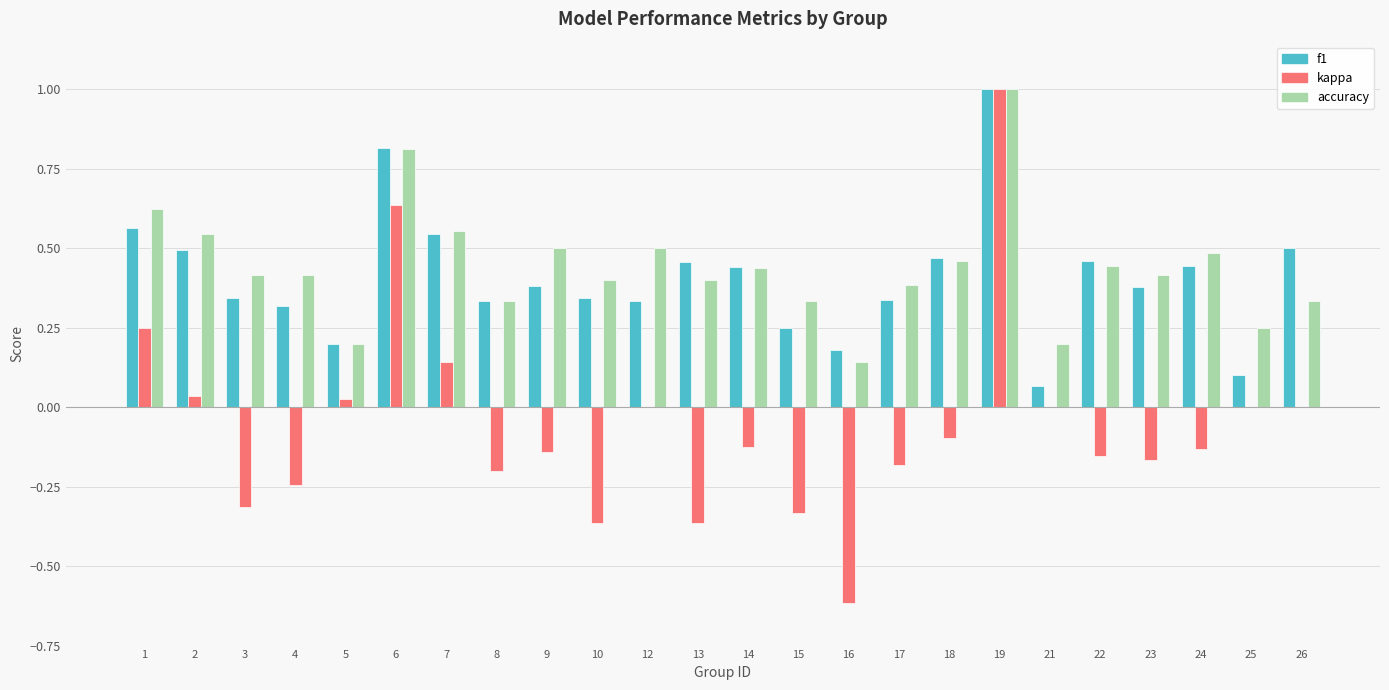

Which category has the highest value in the accuracy series?

19